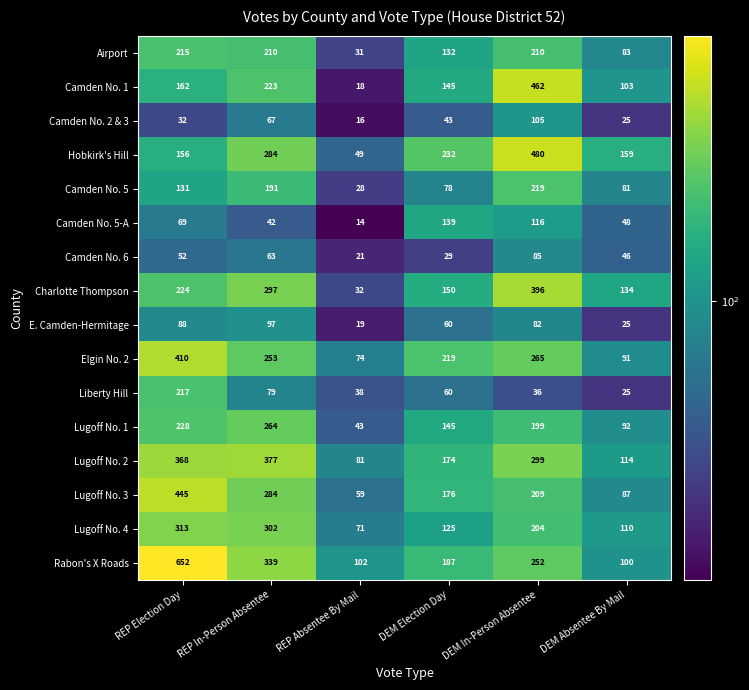

The value of Lugoff No. 3 at DEM In-Person Absentee is 119. True or false?

False